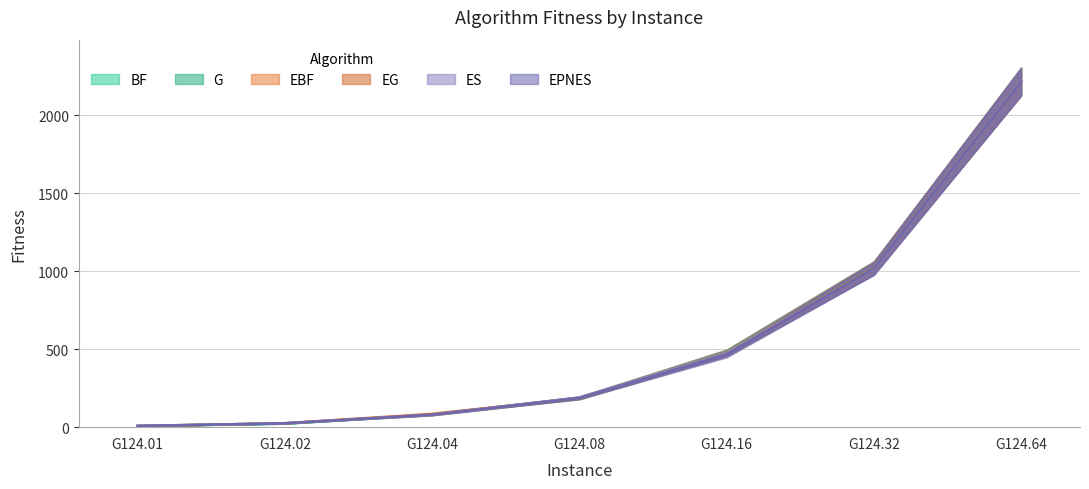

True or false: G has a value of 81.0 at G124.04.

True